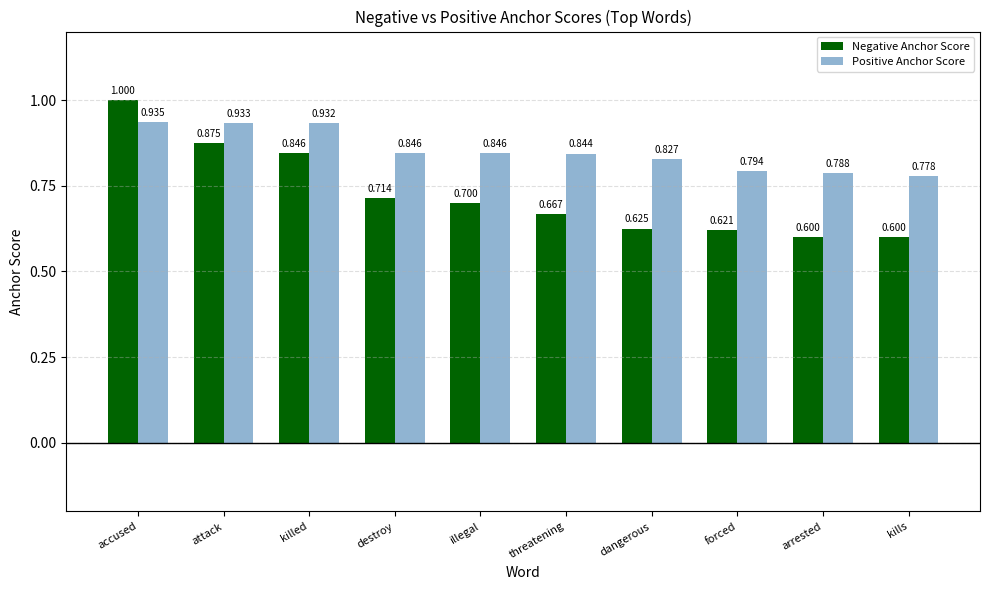

The value of Negative Anchor Score at arrested is 0.3. True or false?

False